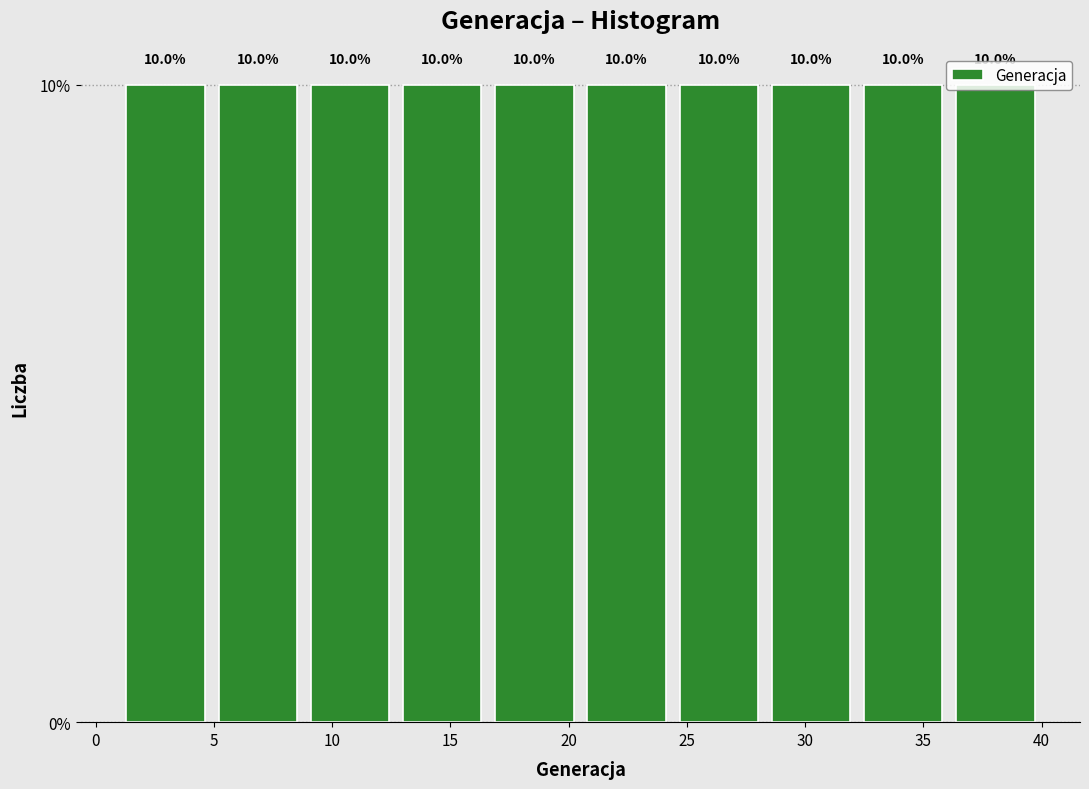

Reading left to right, transcribe this chart: for each bar, give the range it covers on the x-axis and its height. The bar edges are not printed on the chart, so give them approximately, as read against the axis.

1.0 to 4.9: 10.0
4.9 to 8.8: 10.0
8.8 to 12.7: 10.0
12.7 to 16.6: 10.0
16.6 to 20.5: 10.0
20.5 to 24.4: 10.0
24.4 to 28.3: 10.0
28.3 to 32.2: 10.0
32.2 to 36.1: 10.0
36.1 to 40.0: 10.0